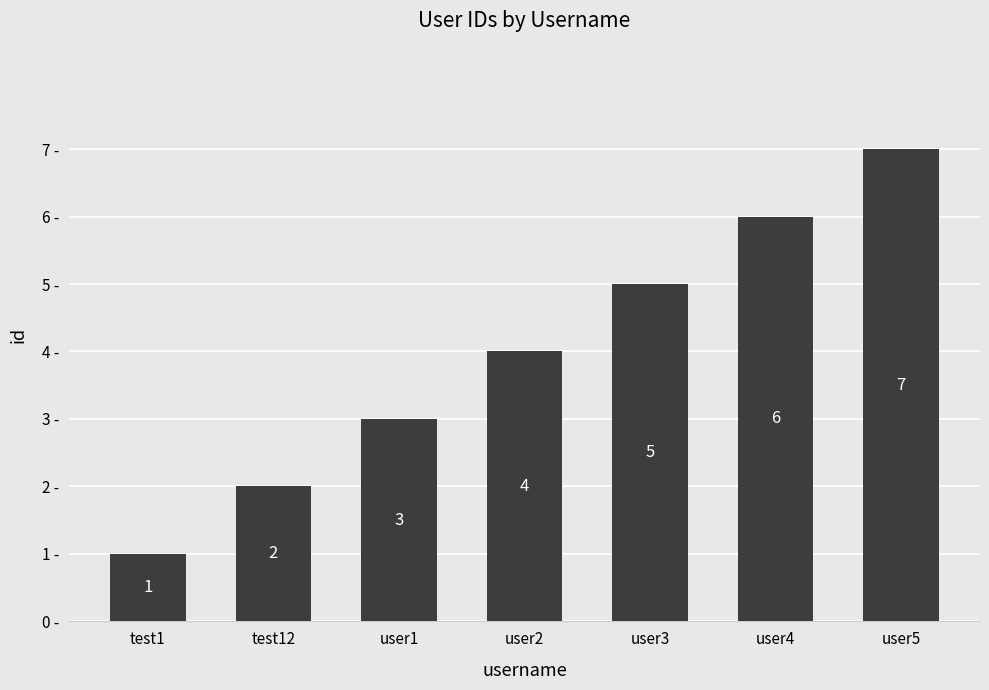

Does the chart contain any negative values?

No